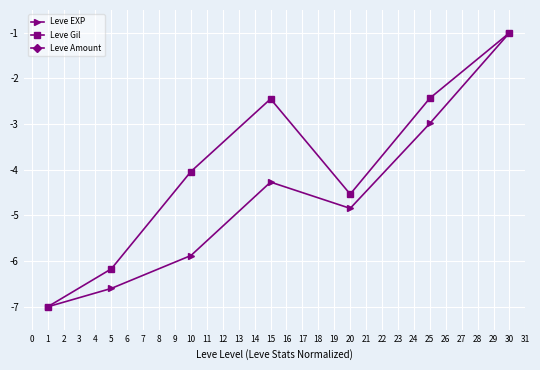

Reading left to right, extract all data points from this chart.

Leve EXP: -7.0	-6.6	-5.9	-4.3	-4.8	-3.0	-1.0
Leve Gil: -7.0	-6.2	-4.0	-2.4	-4.5	-2.4	-1.0
Leve Amount: 0.0	0.0	0.0	0.0	0.0	0.0	0.0